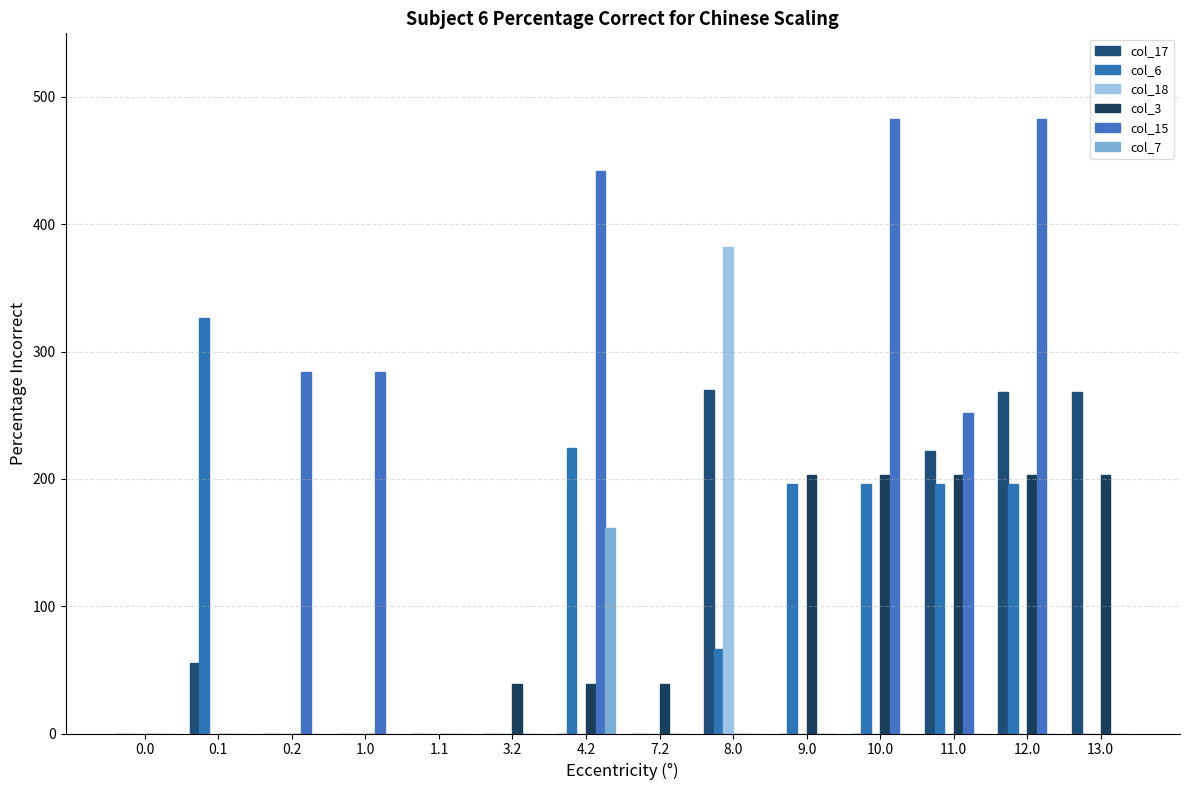

At how many categories does at least one series exceed 76?

10